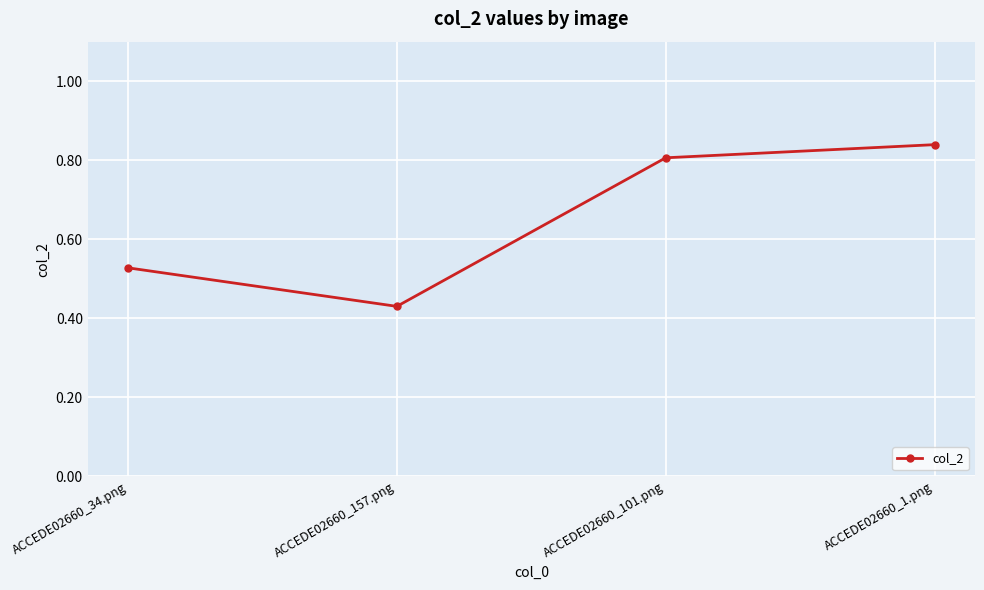

At which label is the value closest to 0?

ACCEDE02660_157.png